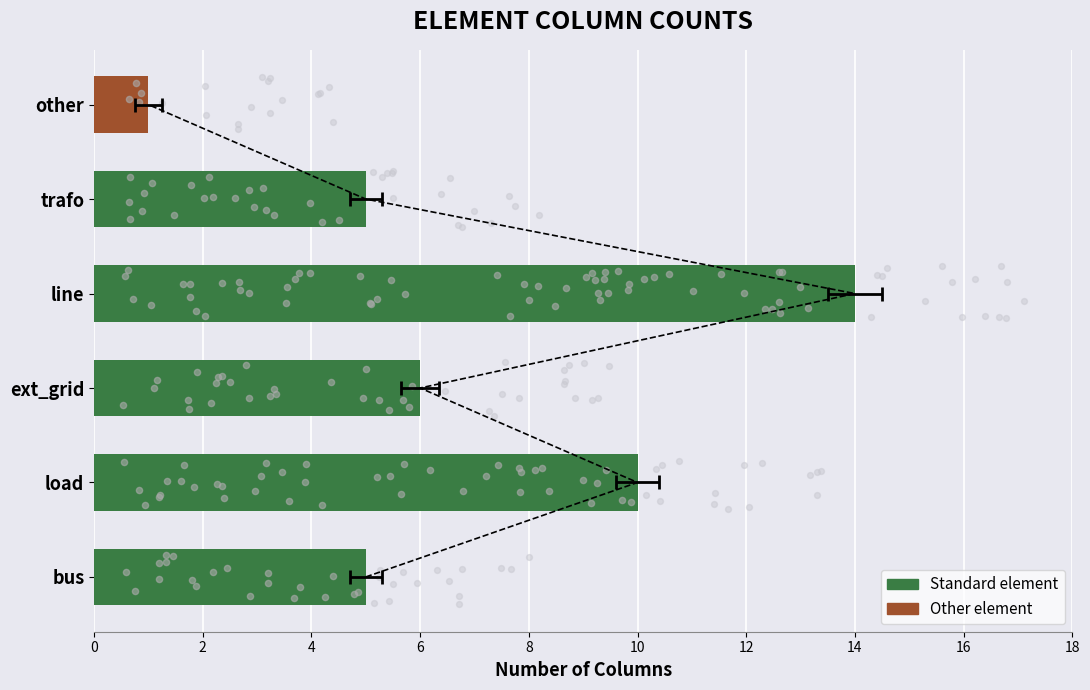

Approximately how many times larger is the value at bus compared to ext_grid?

0.8